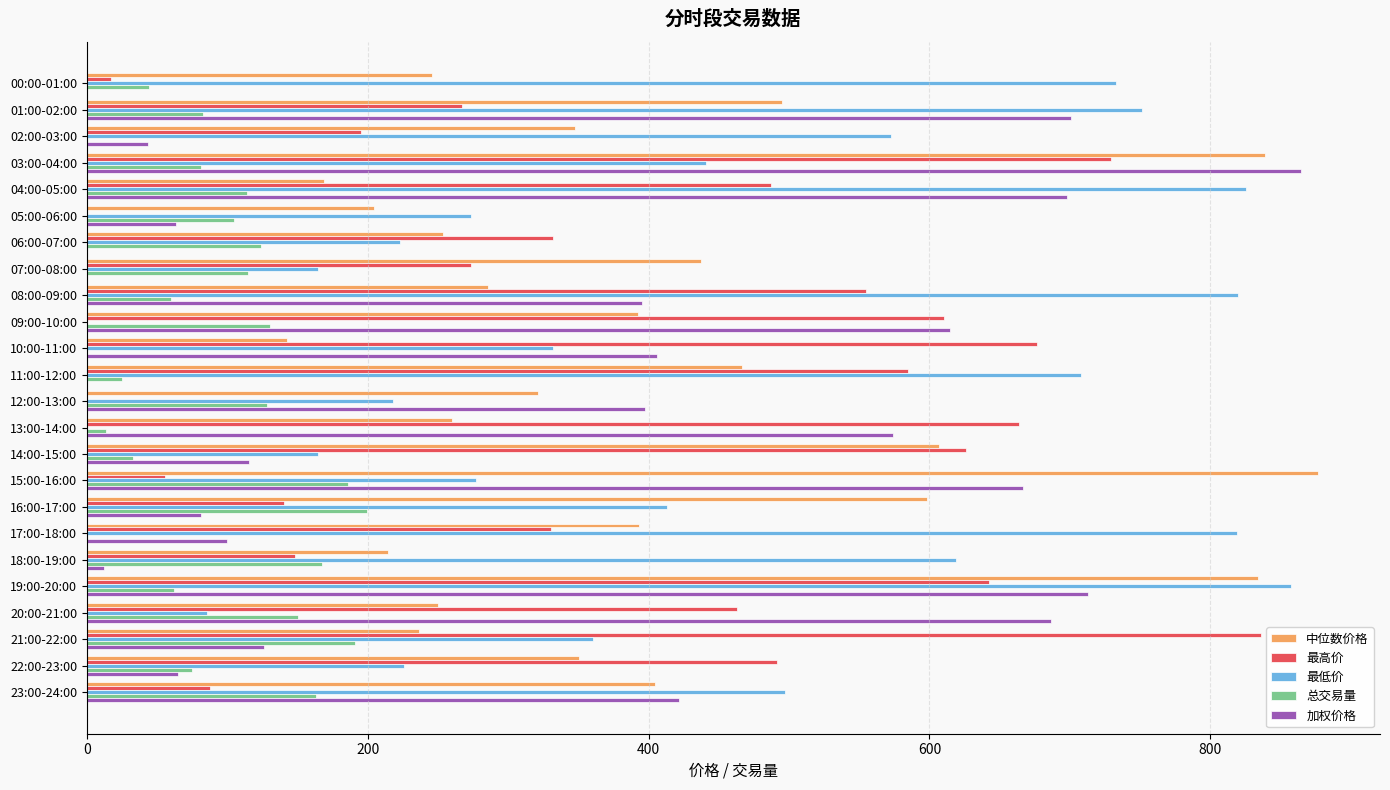

What are all the series names shown in the legend?

中位数价格, 最高价, 最低价, 总交易量, 加权价格